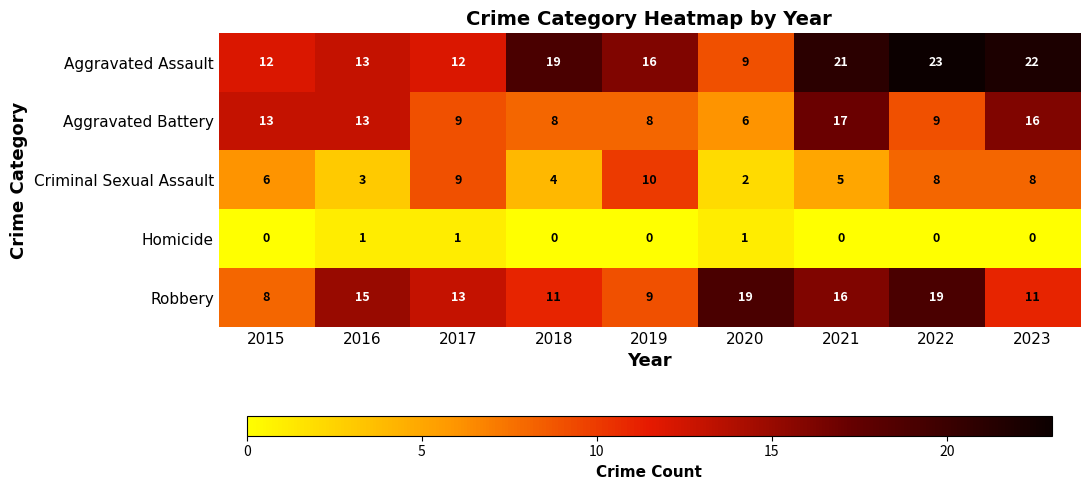

How many values in Homicide are above zero?

3